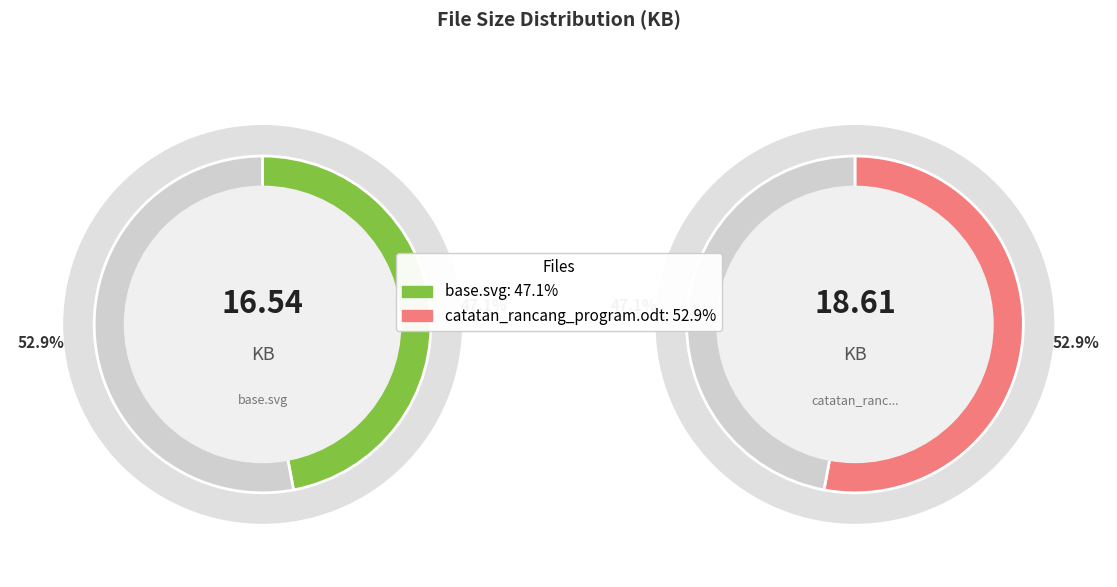

Is the sum of catatan_rancang_program.odt and base.svg greater than half?

Yes